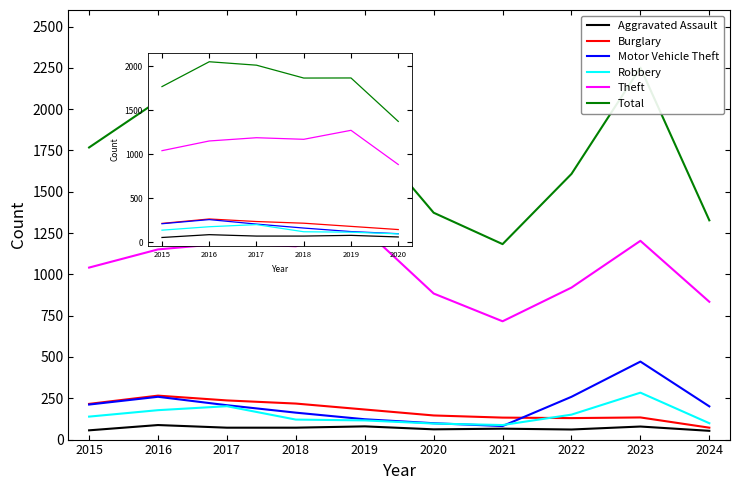

What is the minimum value for Theft?

716